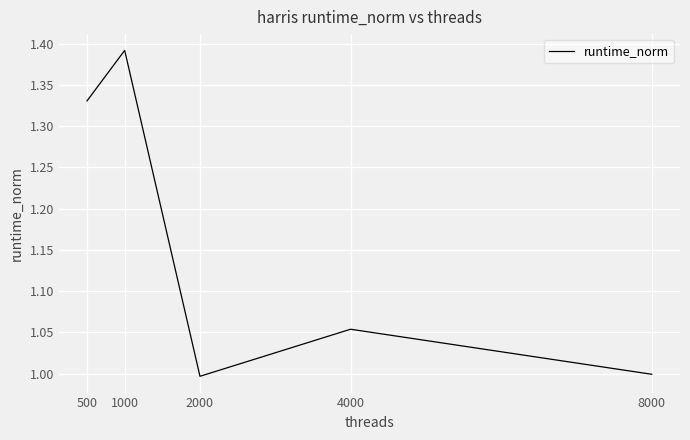

Which category has the lowest value across all series?

2000